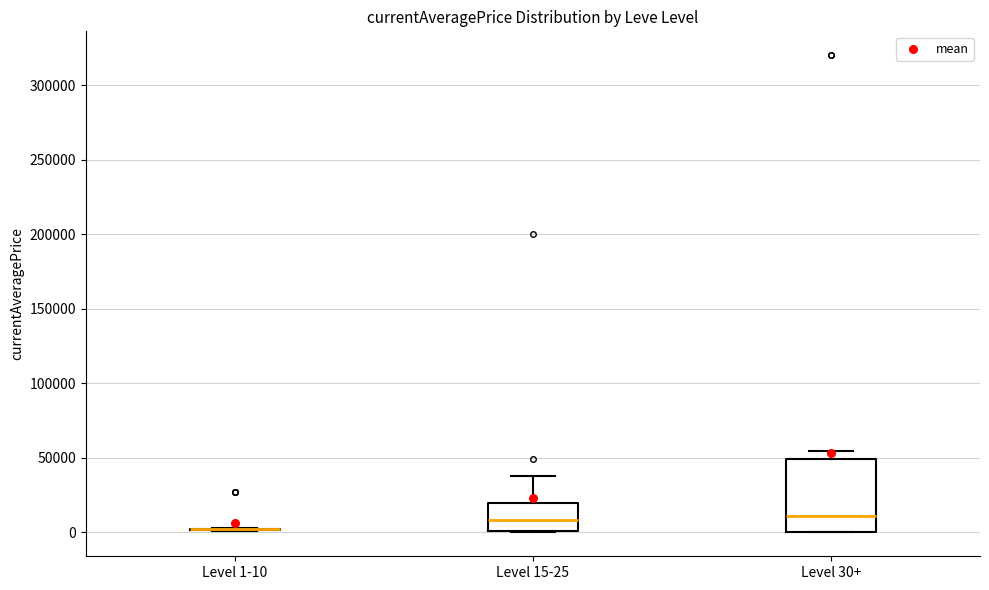

Where does the median line of the box for Level 15-25 sit on the y-axis? The values are not printed on the chart, so give them approximately, as read against the axis.

10000